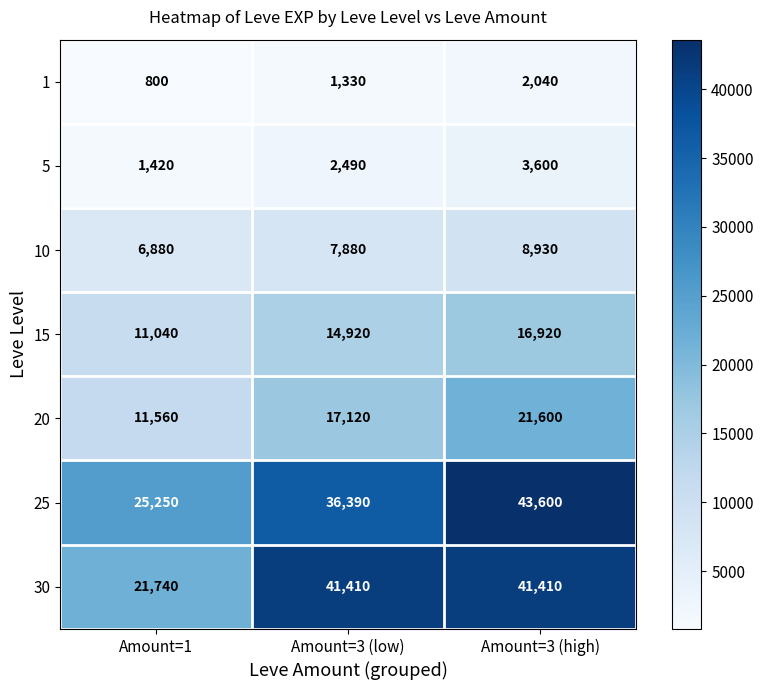

Read the 20 value at Amount=3 (high).

21600